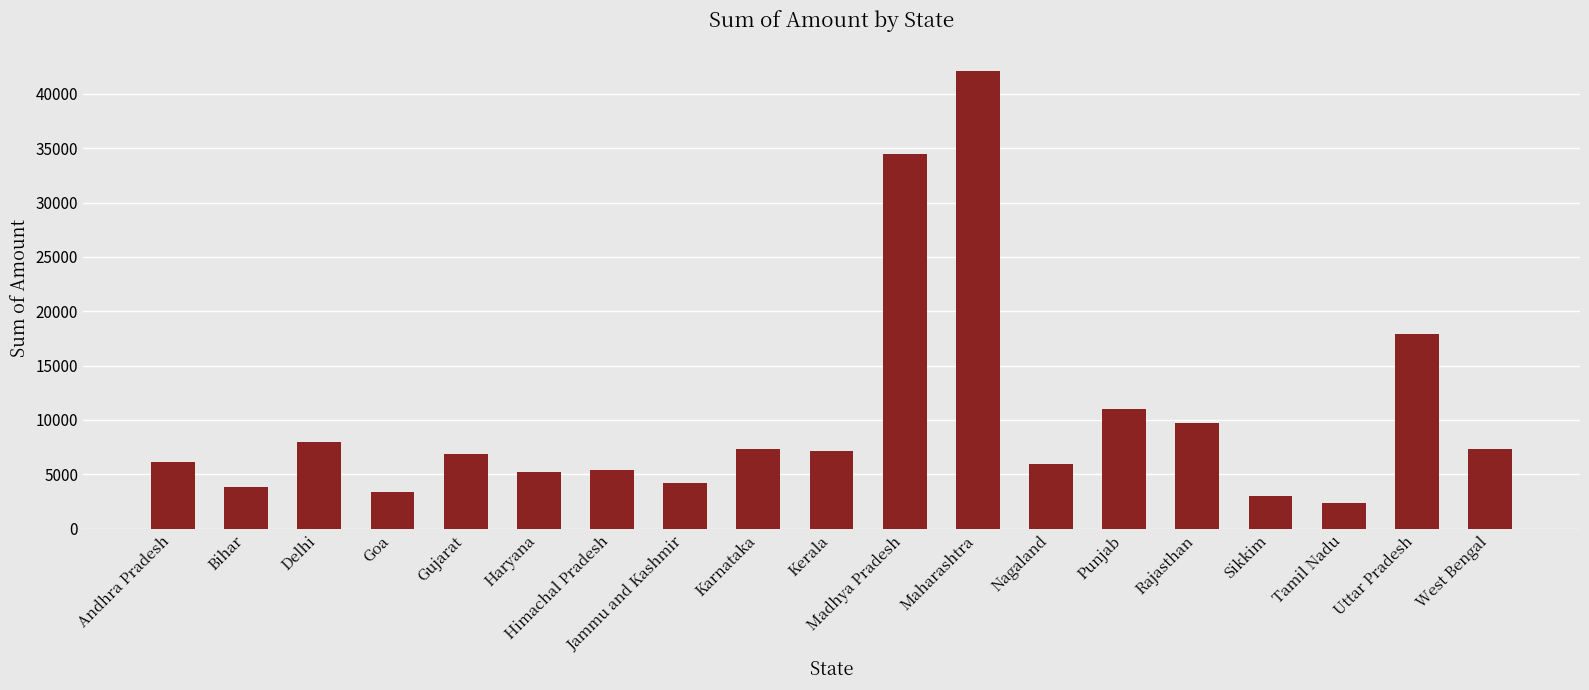

True or false: the data shows 3006 at Sikkim.

True